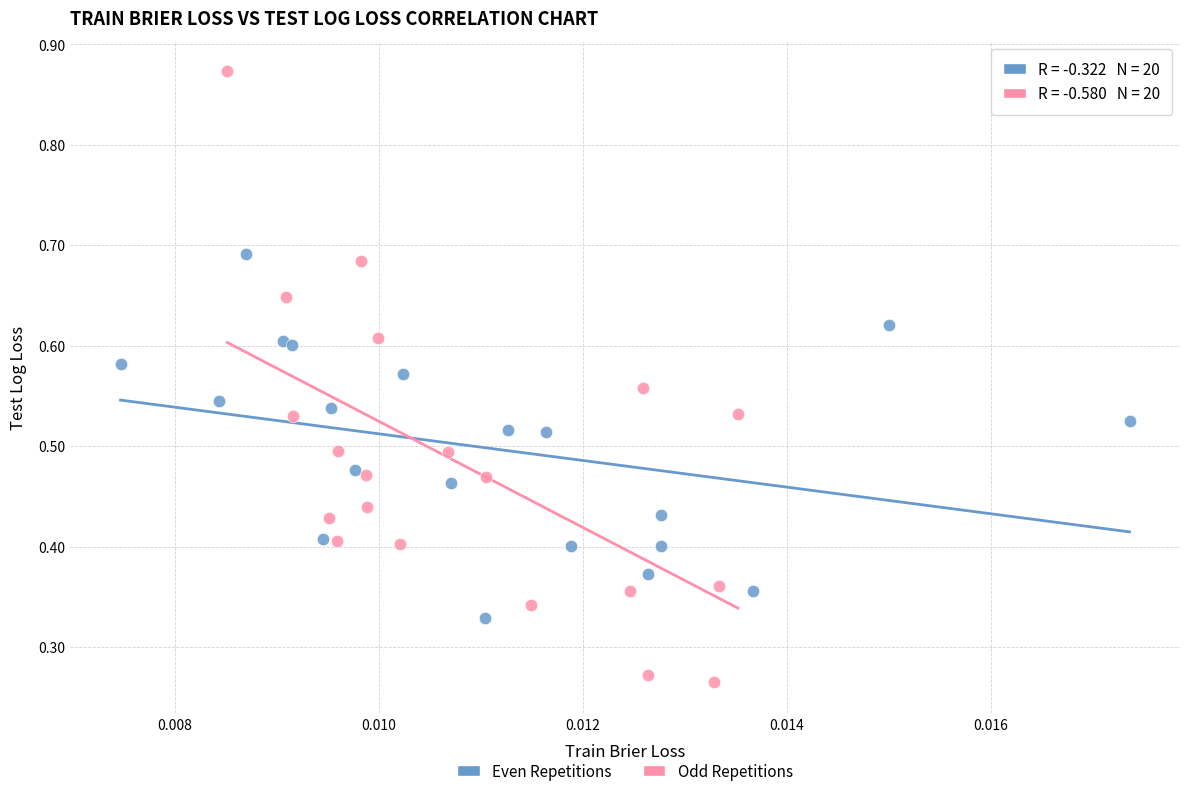

Which series contains the lowest Y value?

Odd Repetitions